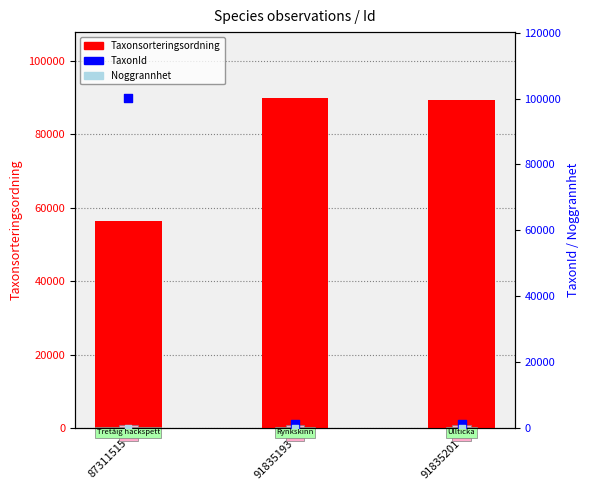

What are all the series names shown in the legend?

Taxonsorteringsordning, TaxonId, Noggrannhet